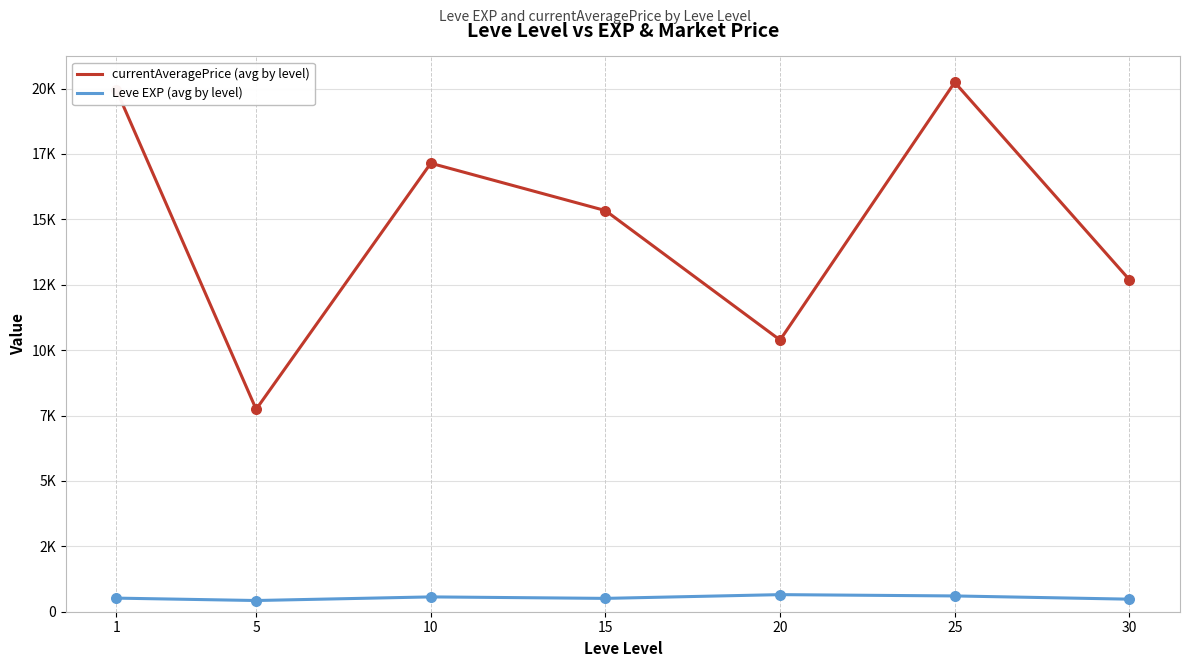

Does the chart have visible grid lines?

Yes